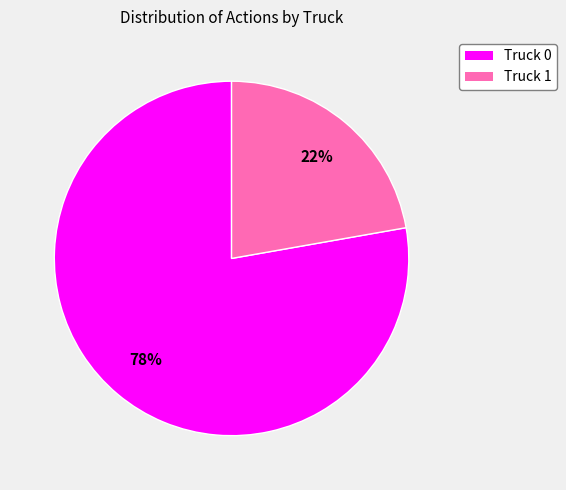

Is there any slice that represents more than half of the pie?

Yes